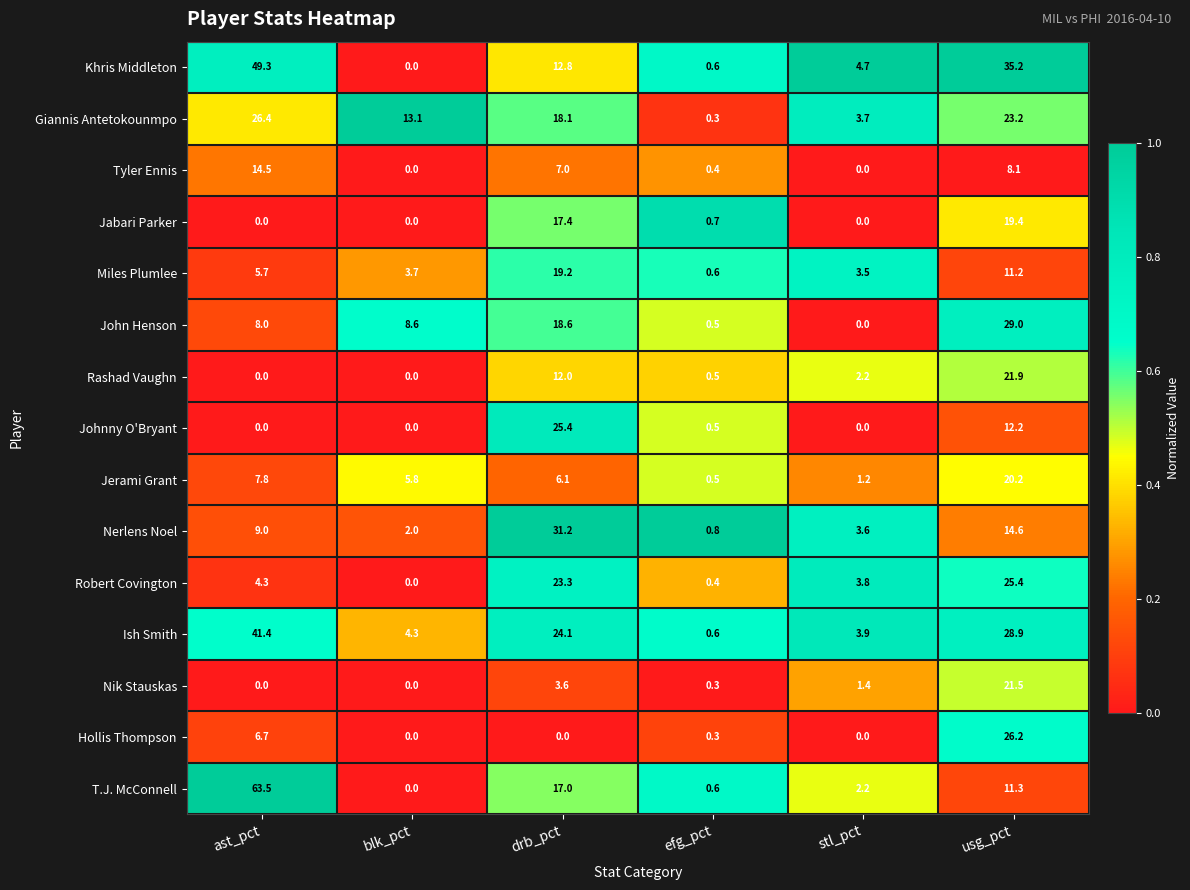

Where is John Henson nearest to the value 14?

drb_pct